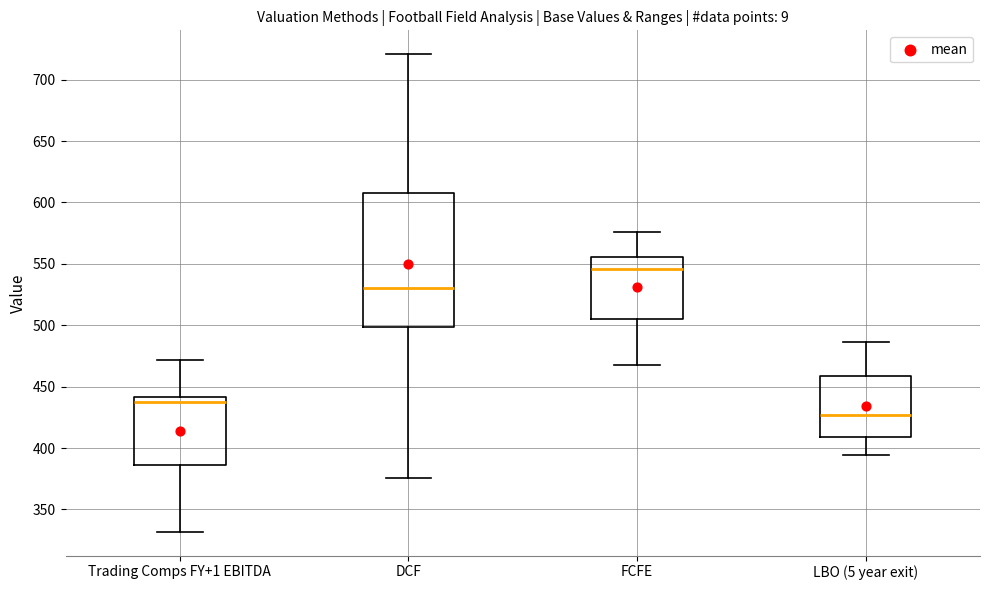

Reading left to right, transcribe this box plot: for each box, give where its median line is, the range the box spans, and where its two whiskers end, as read against the y-axis. The values are not printed on the chart, so give them approximately, as read against the axis.

Trading Comps FY+1 EBITDA: median 440 (just below the box's upper edge), box 385 to 440, whiskers 330 to 470
DCF: median 530, box 500 to 610, whiskers 375 to 720
FCFE: median 545, box 505 to 555, whiskers 465 to 575
LBO (5 year exit): median 425, box 410 to 460, whiskers 395 to 485